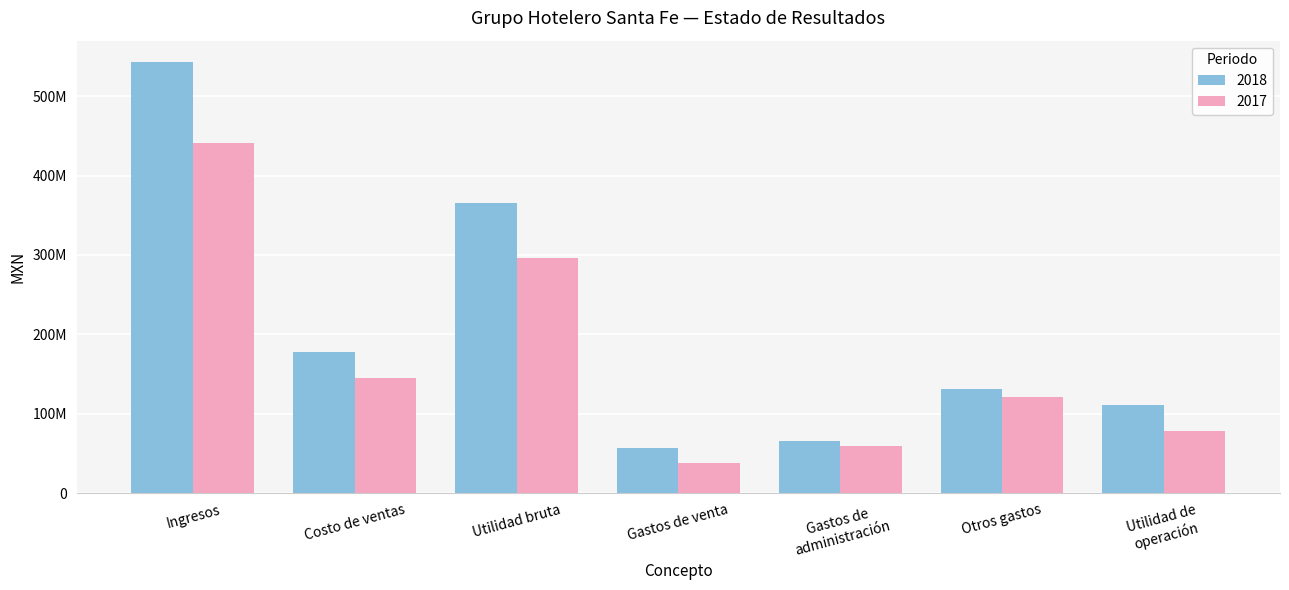

What is the label of the 5th bar from the left?

Gastos de
administración